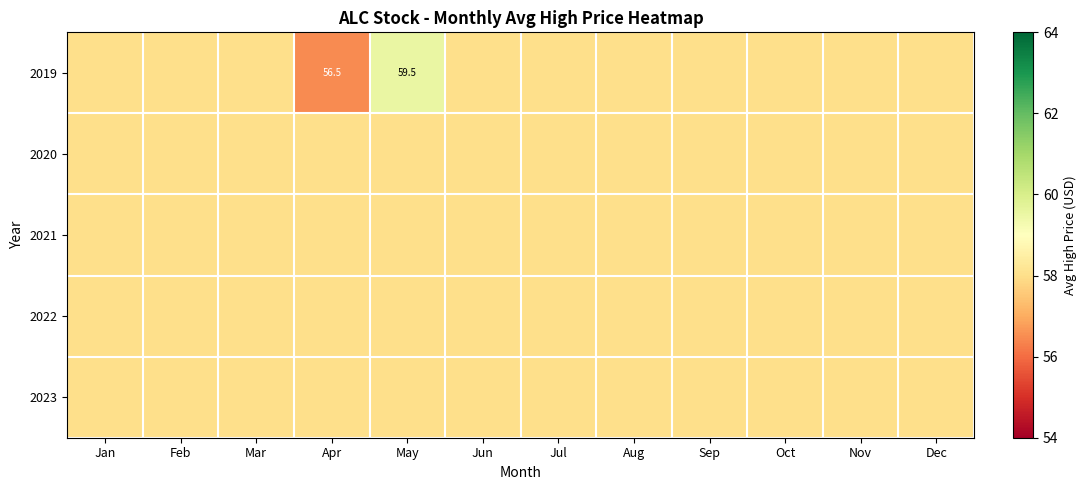

Which series has the largest range (max minus min)?

2019